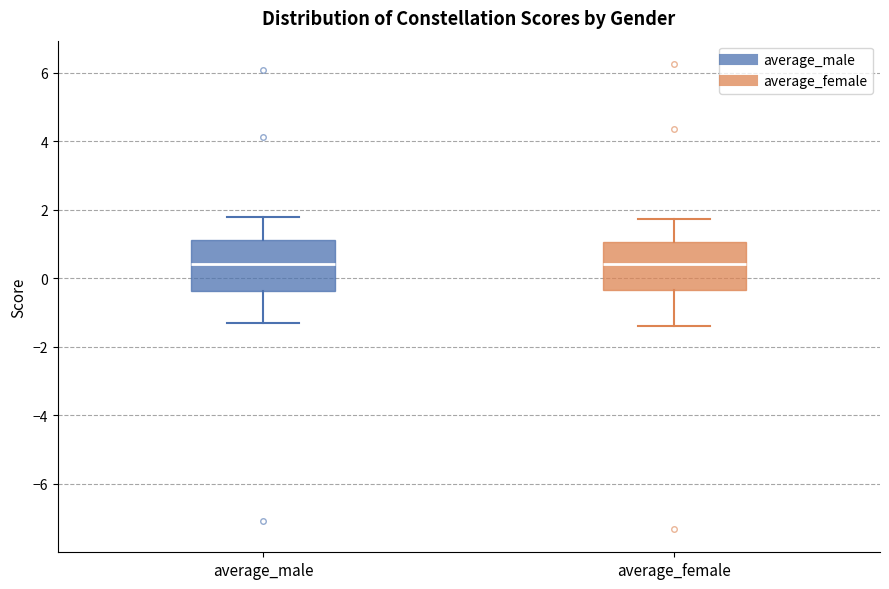

Reading left to right, read every box against the y-axis: the position of its median line, the range the box covers, and the ends of its whiskers. The values are not printed on the chart, so give them approximately, as read against the axis.

average_male: median 0.4, box -0.4 to 1.2, whiskers -1.4 to 1.8
average_female: median 0.4, box -0.4 to 1.0, whiskers -1.4 to 1.8